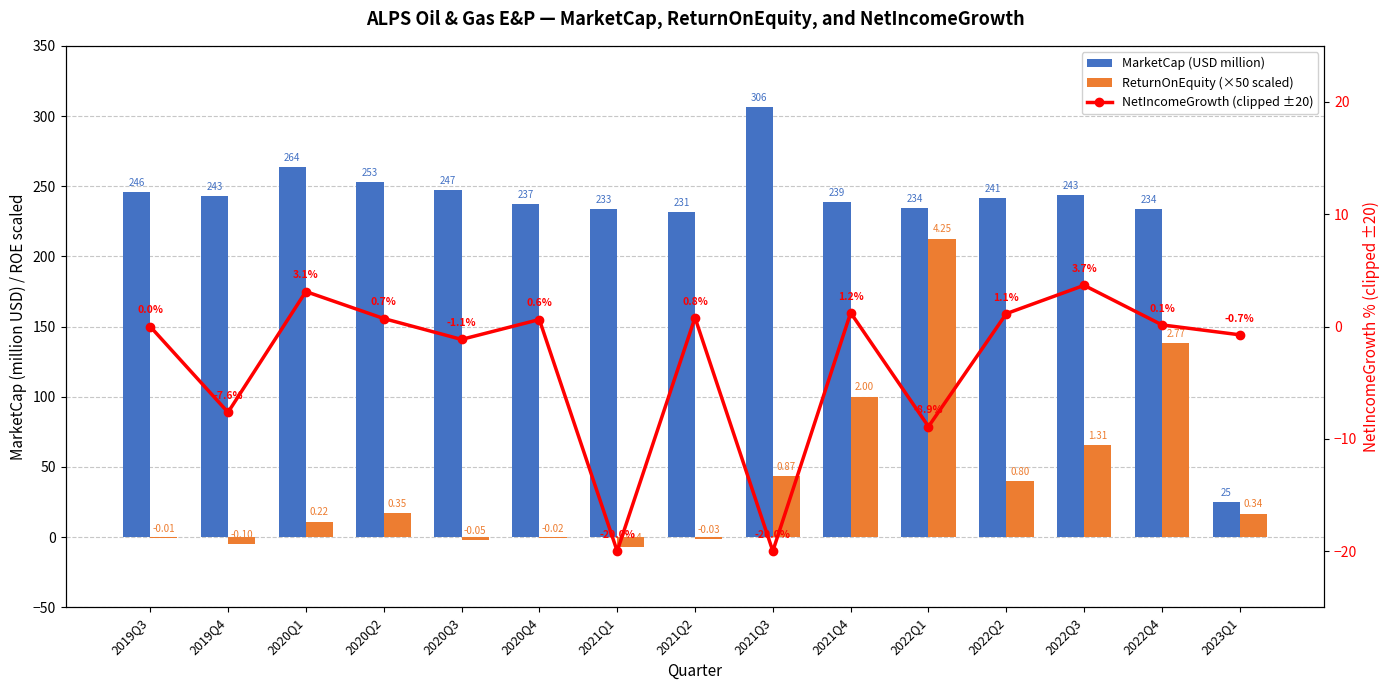

Rank the series by their maximum value, from lowest to highest.

NetIncomeGrowth (clipped ±20), ReturnOnEquity (×50 scaled), MarketCap (USD million)